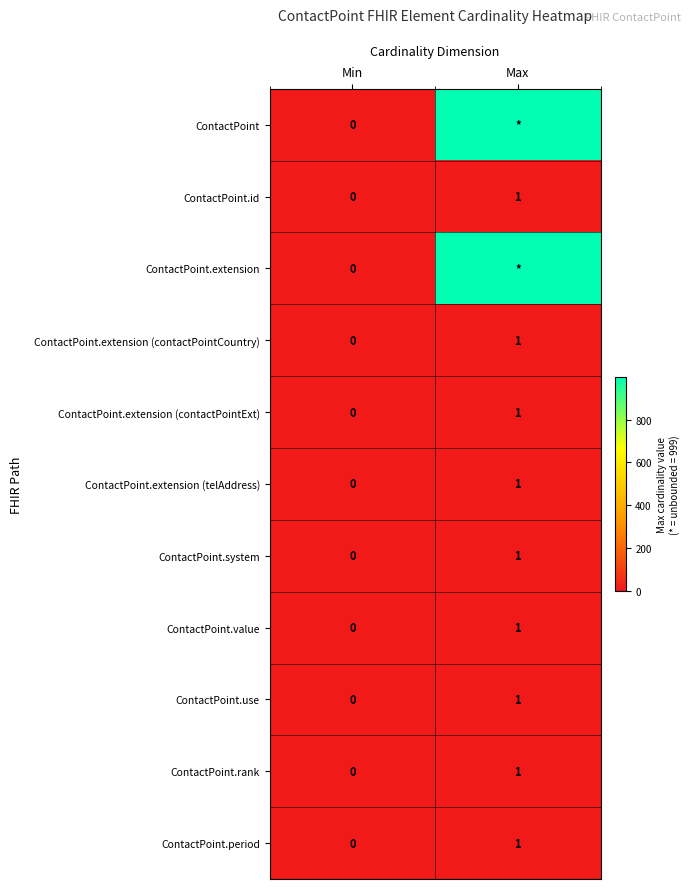

List the labels in order of ContactPoint.use value, largest first.

Max, Min